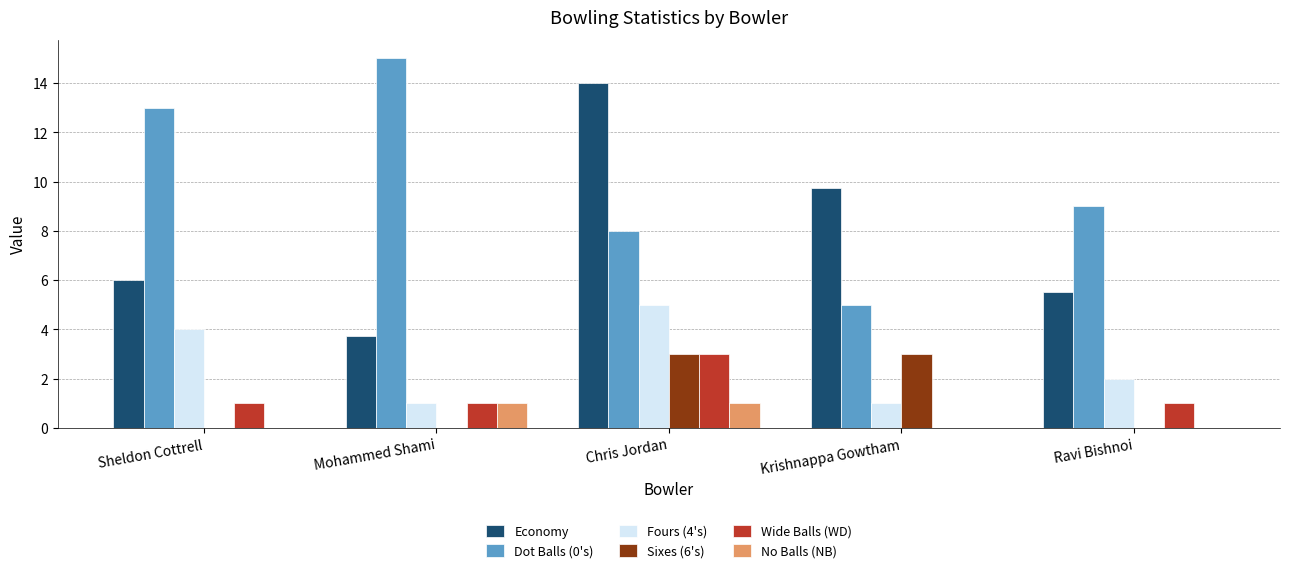

What is the total value across all series at Sheldon Cottrell?

24.0